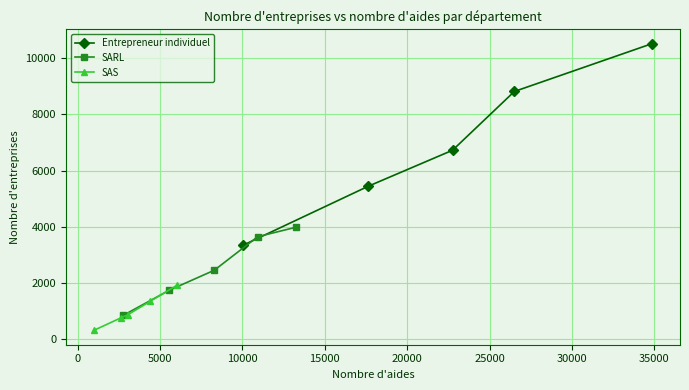

What is the highest value of the SAS series?

1916